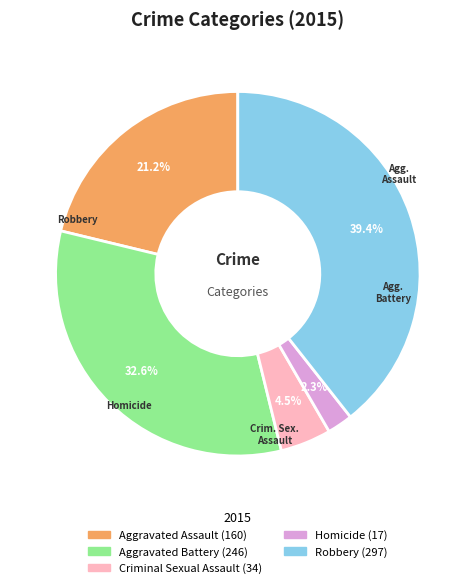

The Aggravated Battery slice represents 45% of the pie. True or false?

False